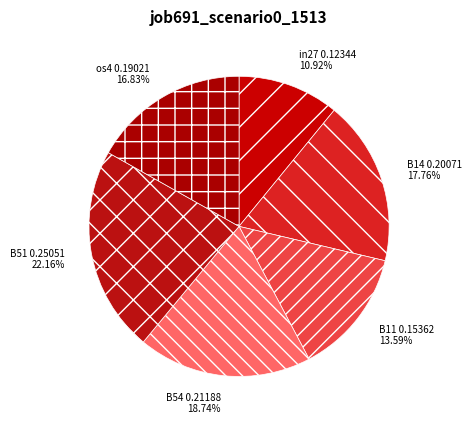

What is the ratio of the value at B11 to the value at B14?

0.8